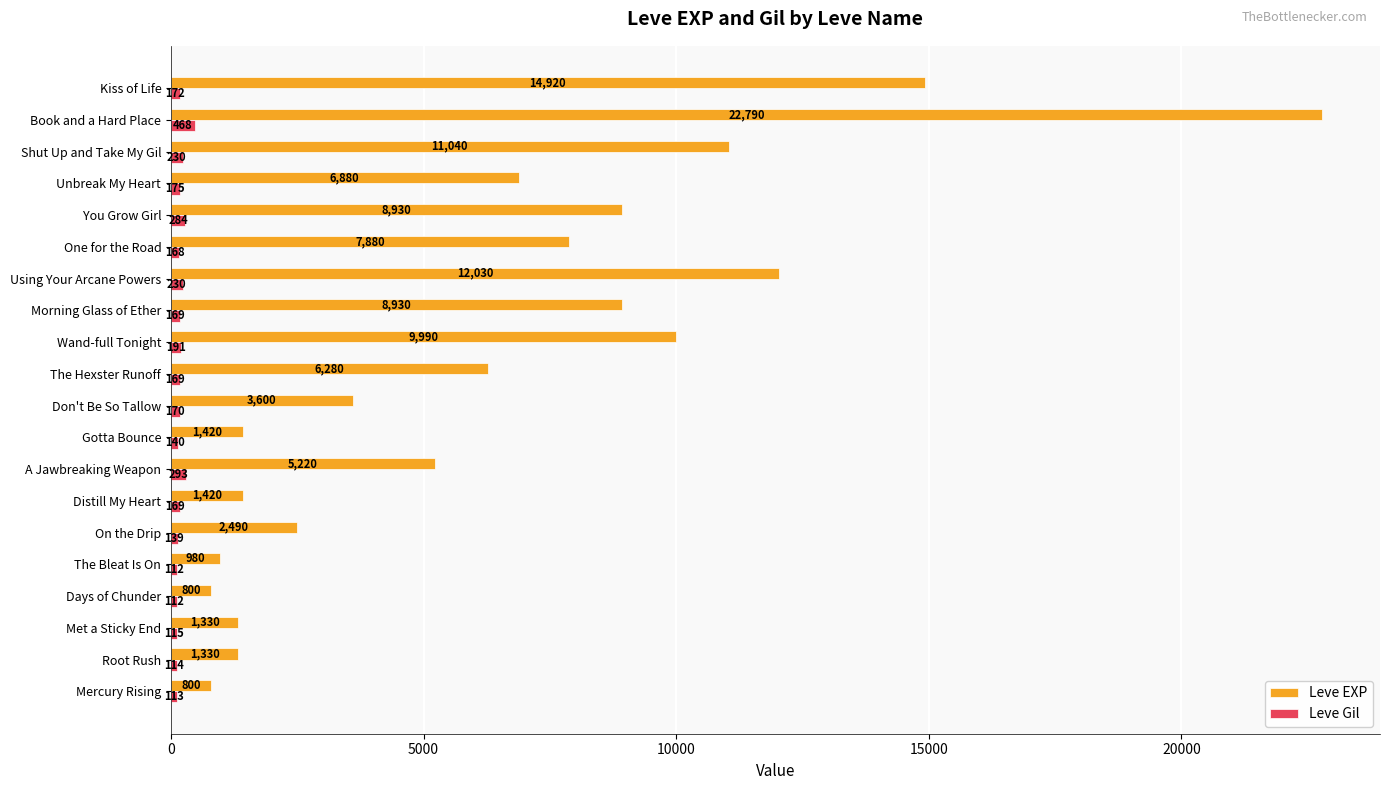

Which category has the highest value across all series?

Book and a Hard Place